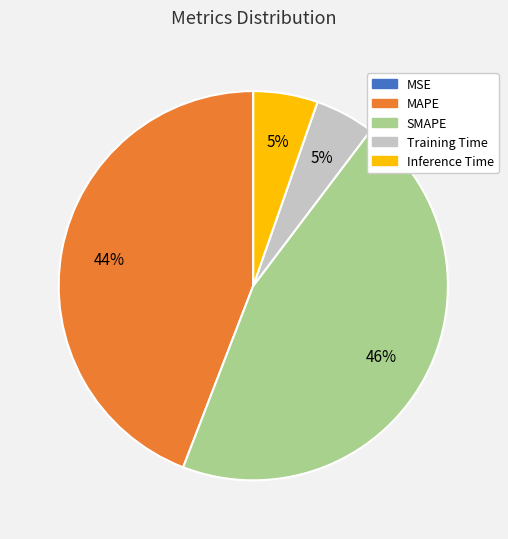

Which category has the biggest portion of the pie?

SMAPE